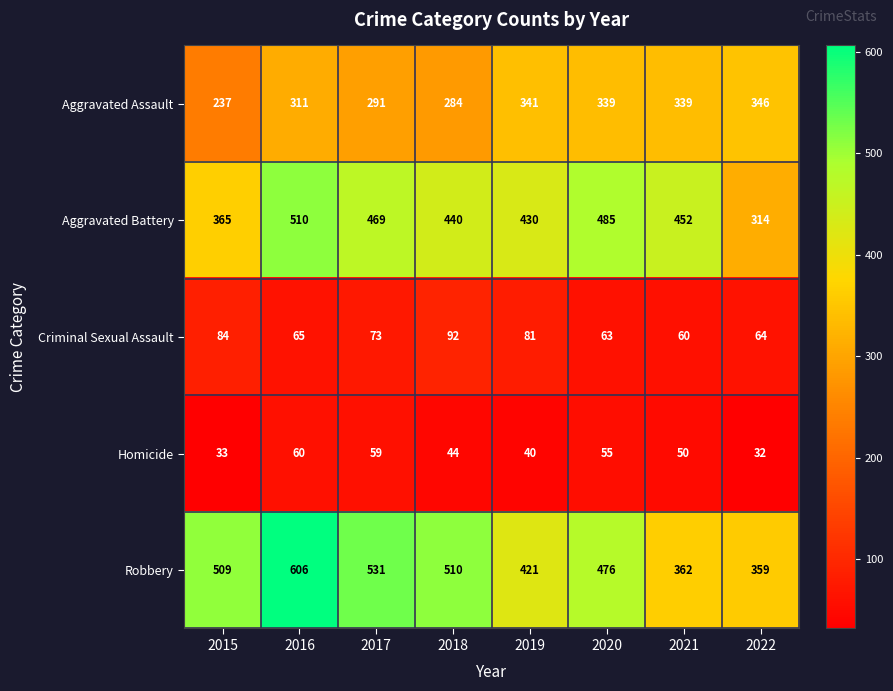

What is the difference between the Aggravated Battery values at 2022 and 2020?

171